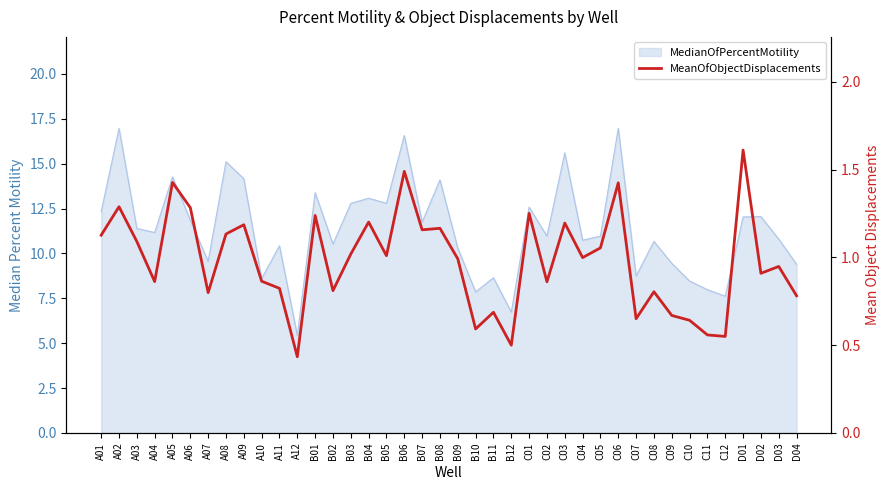

Which has a higher value, A05 or B05?

A05